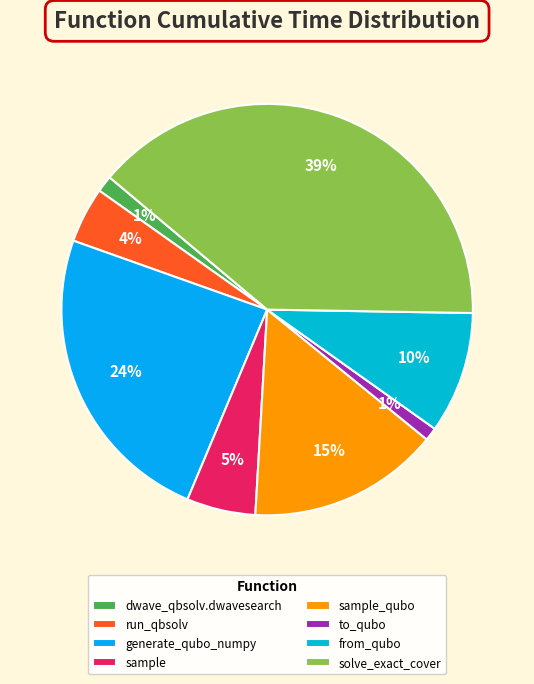

Which slice is the smallest?

to_qubo